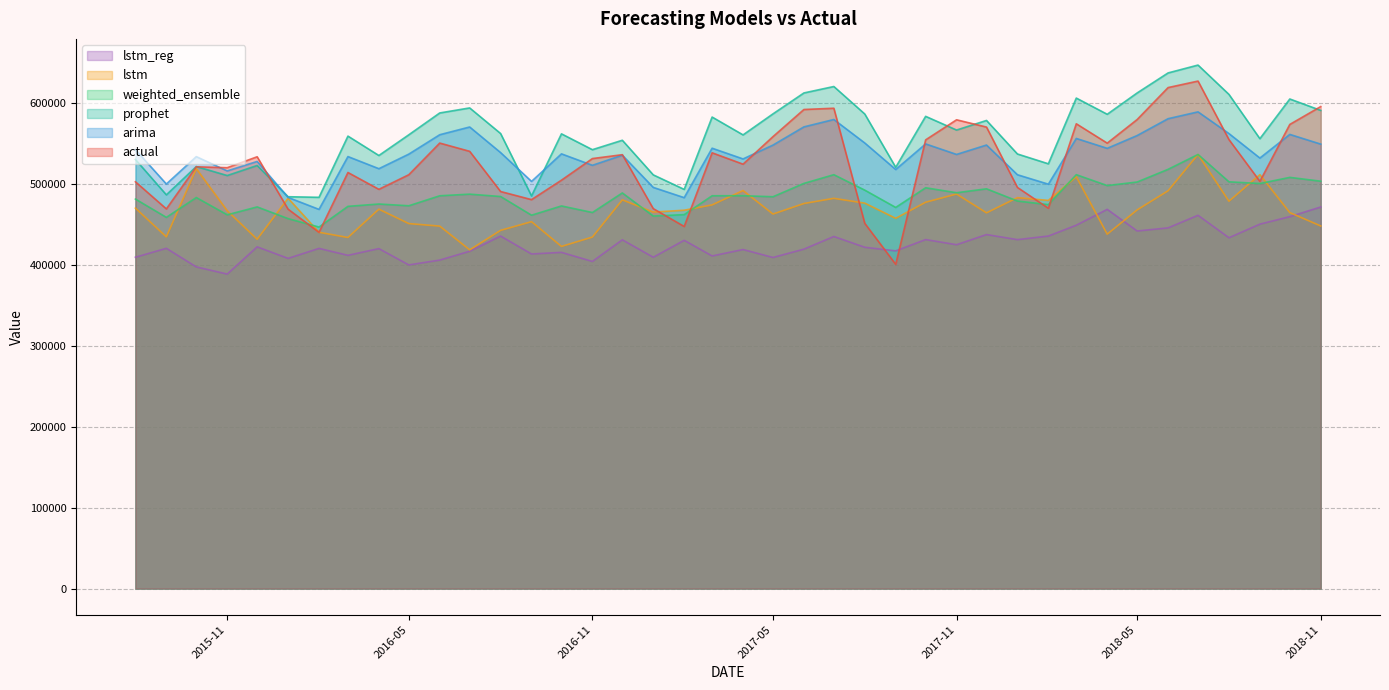

Is the value of lstm_reg at 2017-03-01 greater than the value of weighted_ensemble at 2017-03-01?

No